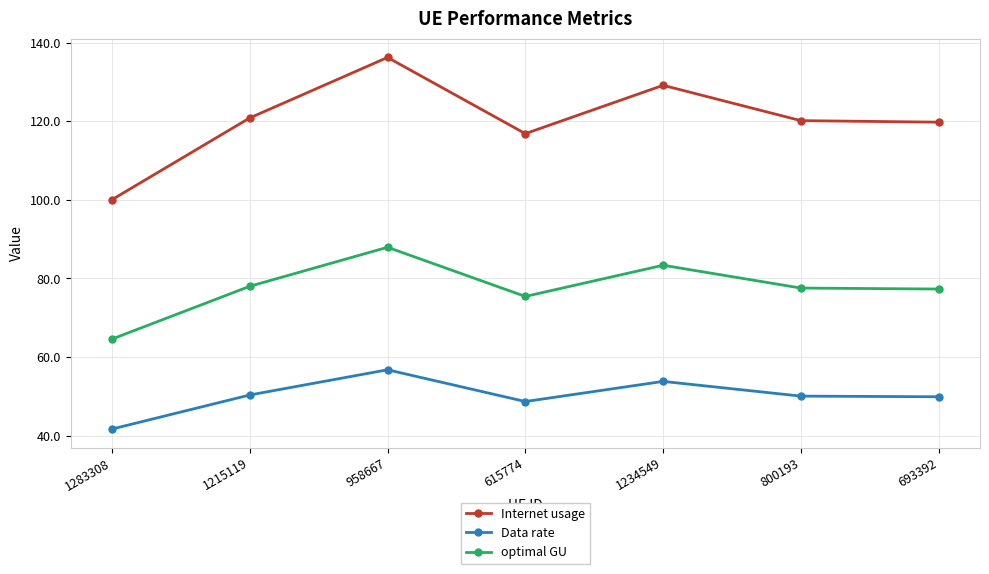

At which category does optimal GU reach its first local valley?

615774